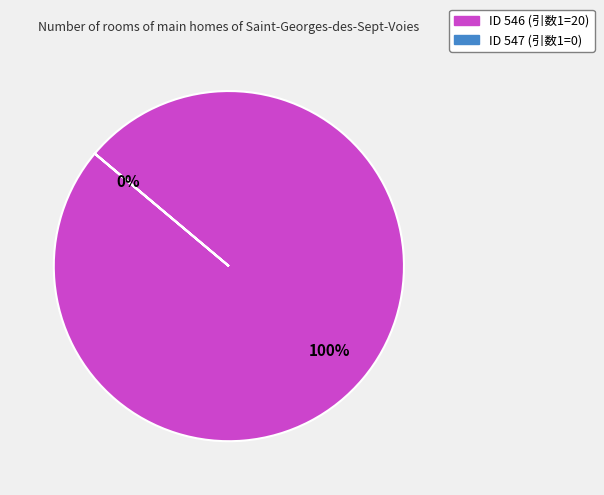

To the nearest percent, what portion does 546 represent?

100%